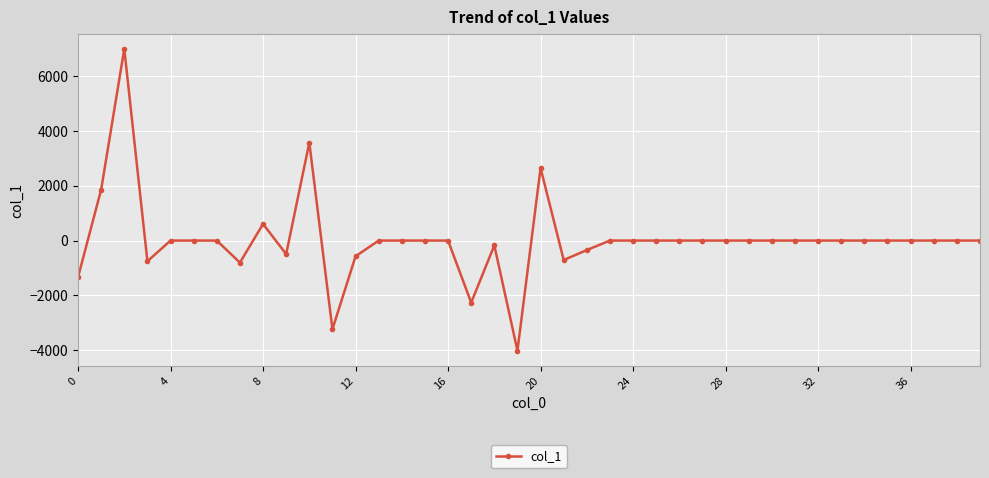

What is the smallest value displayed?

-4008.9